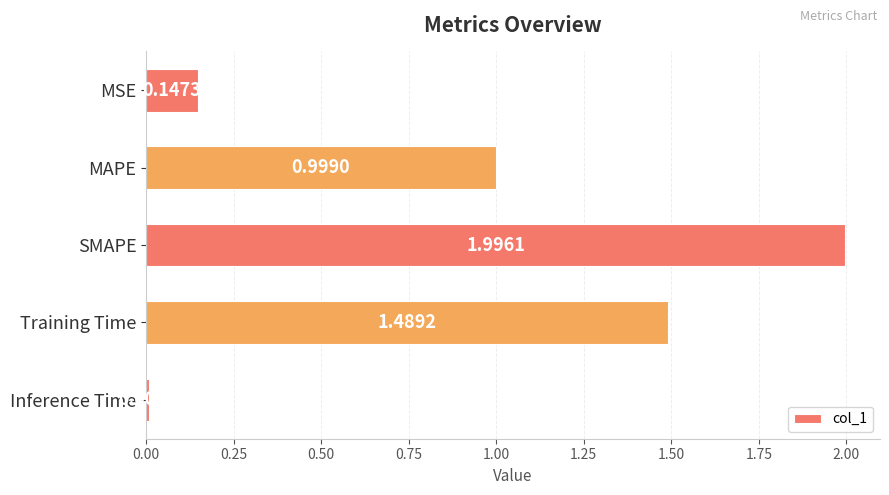

List the labels in order of value, smallest first.

Inference Time, MSE, MAPE, Training Time, SMAPE